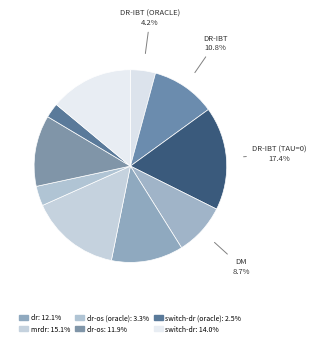

How many segments does this pie chart have?

10